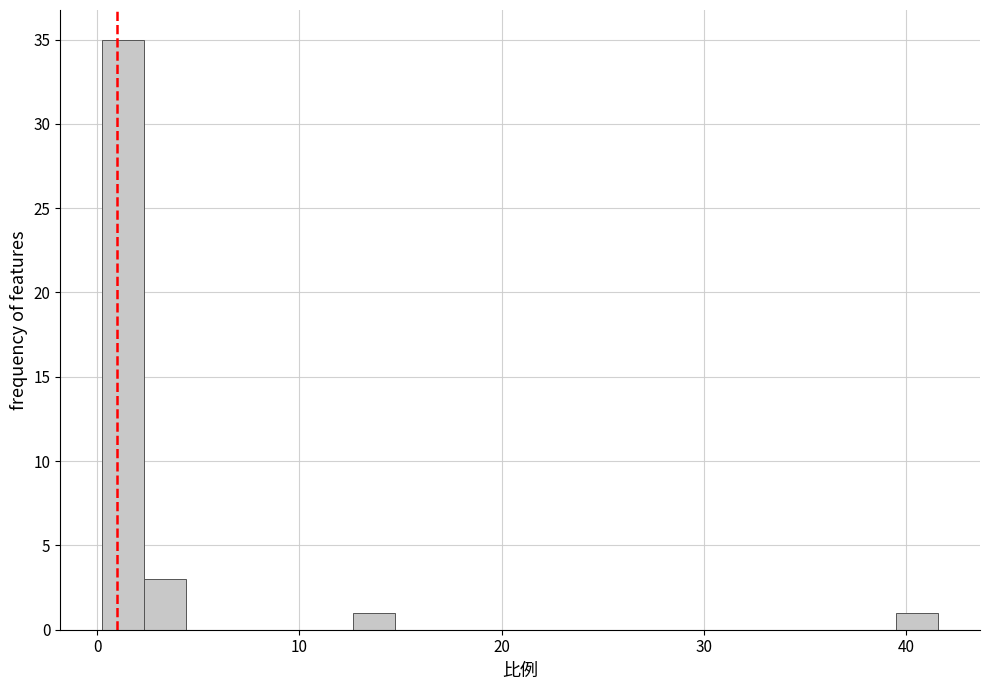

Around what value on the x-axis is the tallest bar? Give the approximate position of its centre, as read against the axis.

1